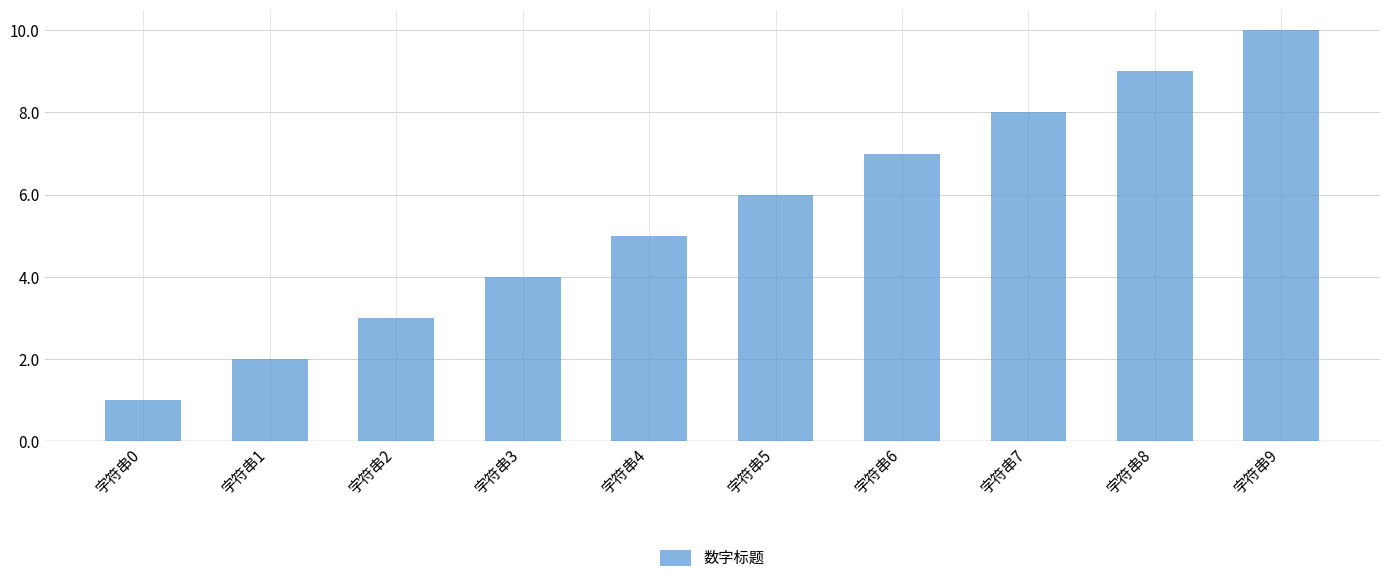

What is the value of the 6th bar from the left?

6